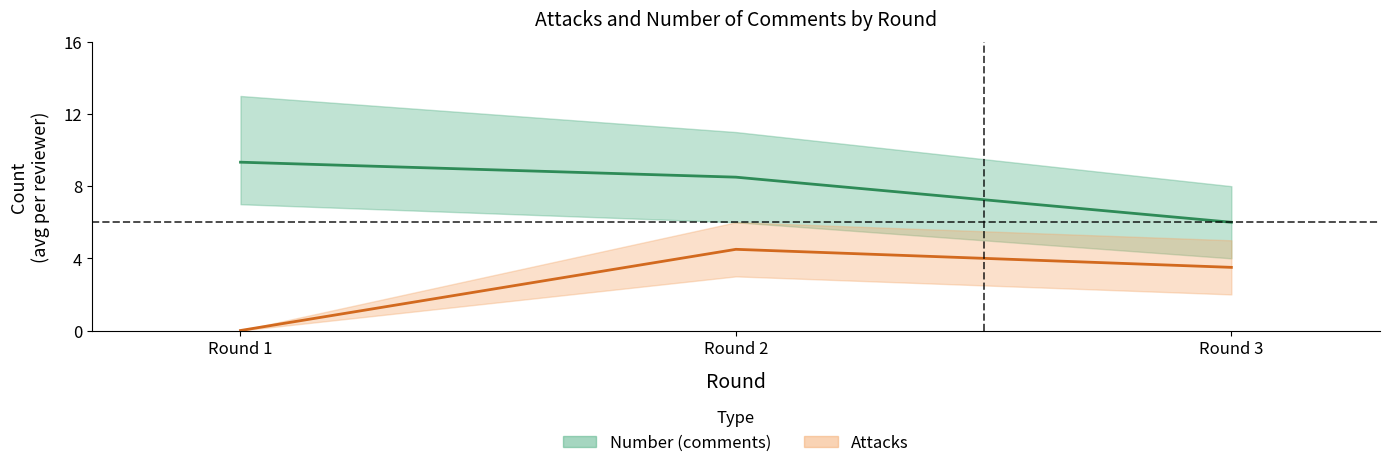

Rank the series at Round 3 from lowest to highest value.

Attacks_lower, Attacks_mean, Number_lower, Attacks_upper, Number_mean, Number_upper